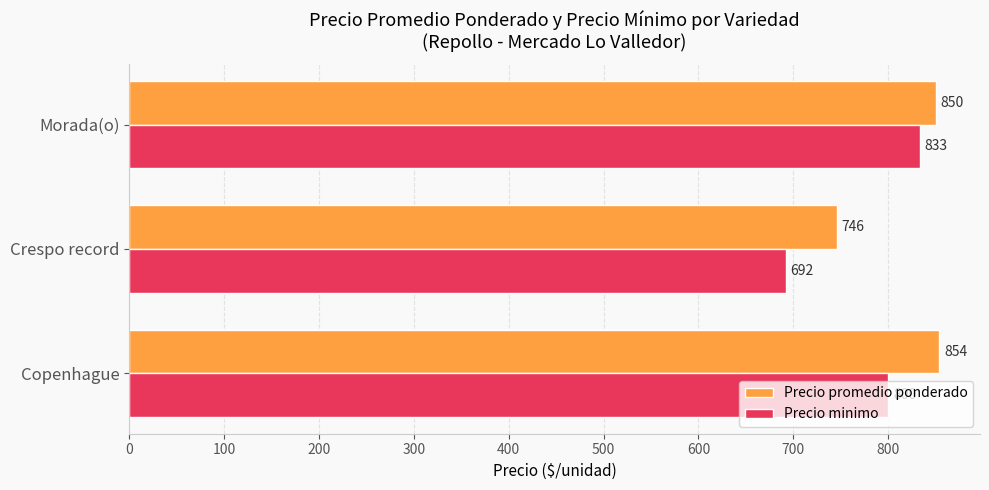

Which series has the largest total across all categories?

Precio promedio ponderado